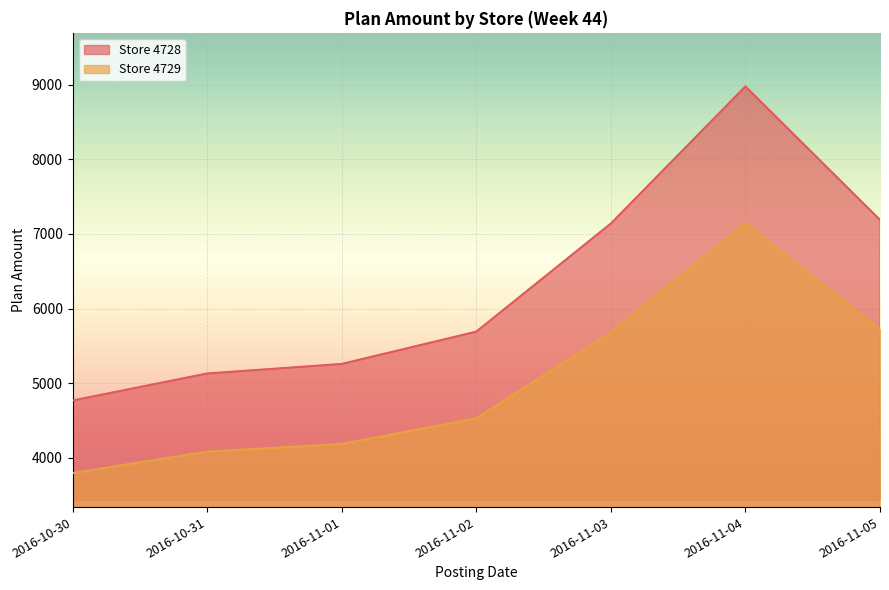

Between 2016-11-05 and 2016-11-04, which is larger?

2016-11-04